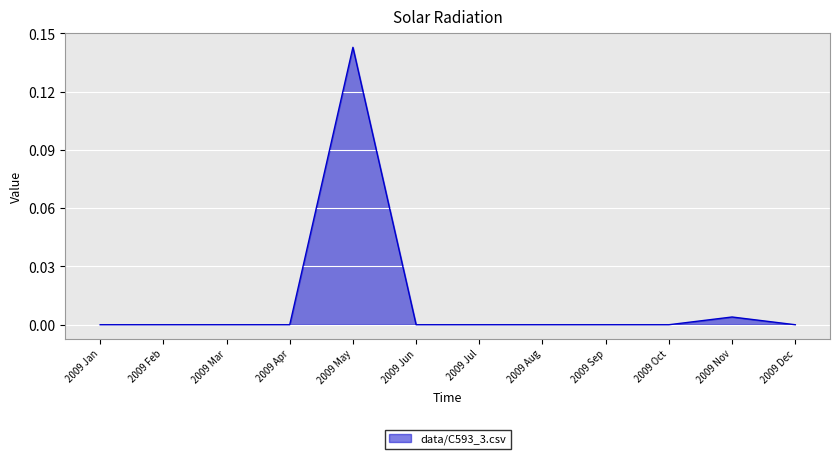

Is it true that the value at 2009 Aug is -0.1?

False